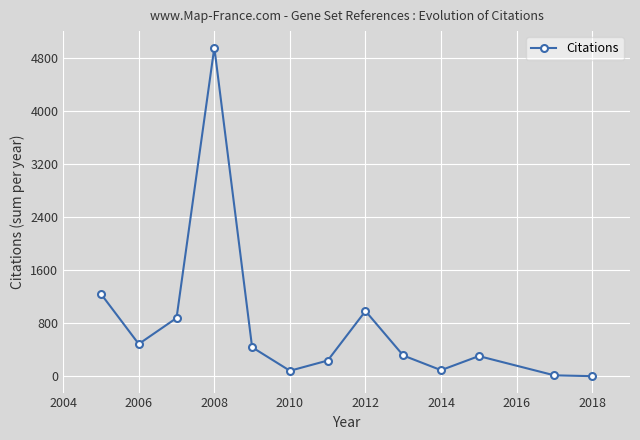

What is the average value?

772